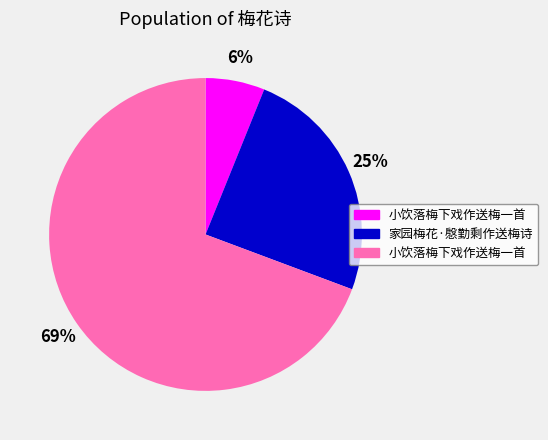

Is there any slice that represents more than half of the pie?

Yes